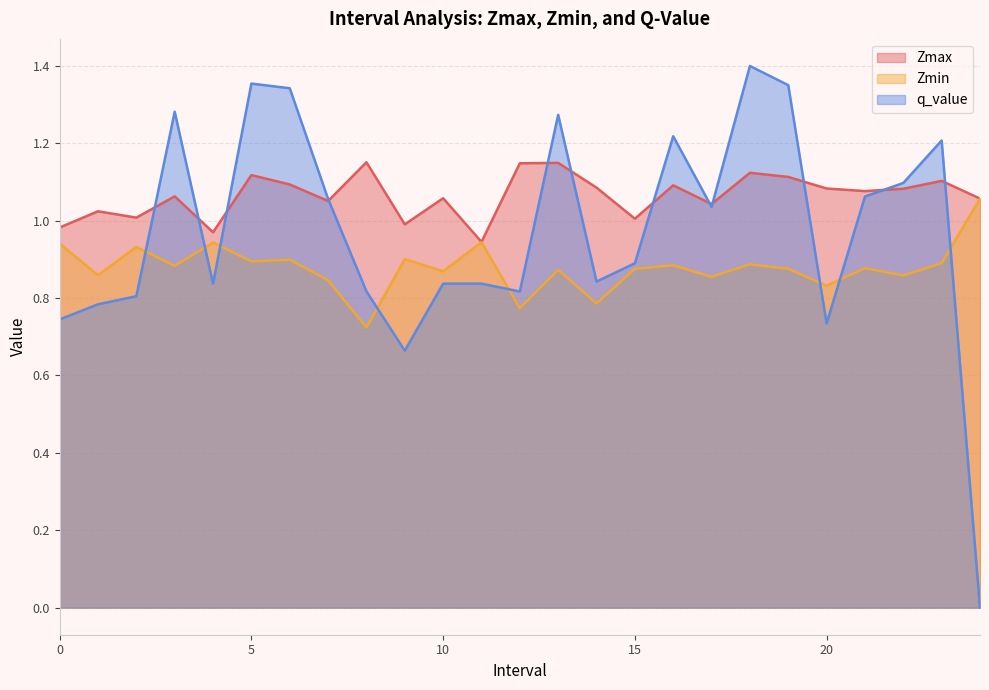

How many values in q_value are above zero?

24